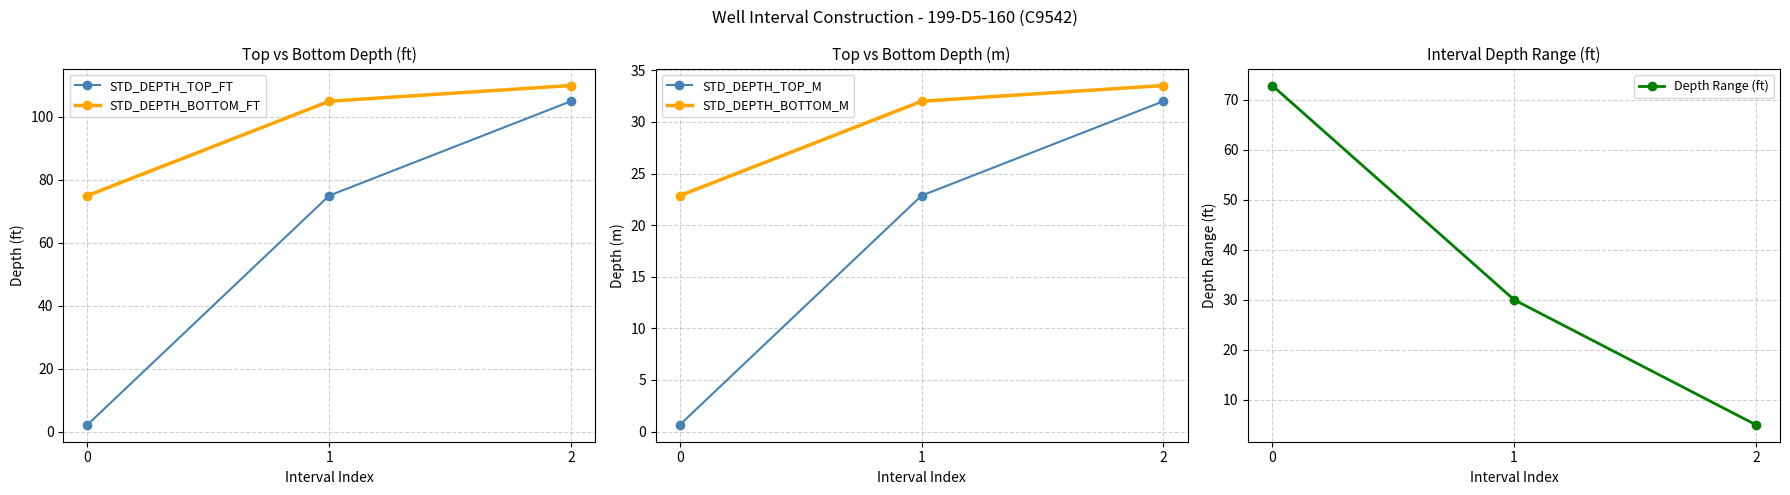

At which label is STD_DEPTH_TOP_M closest to 16?

1